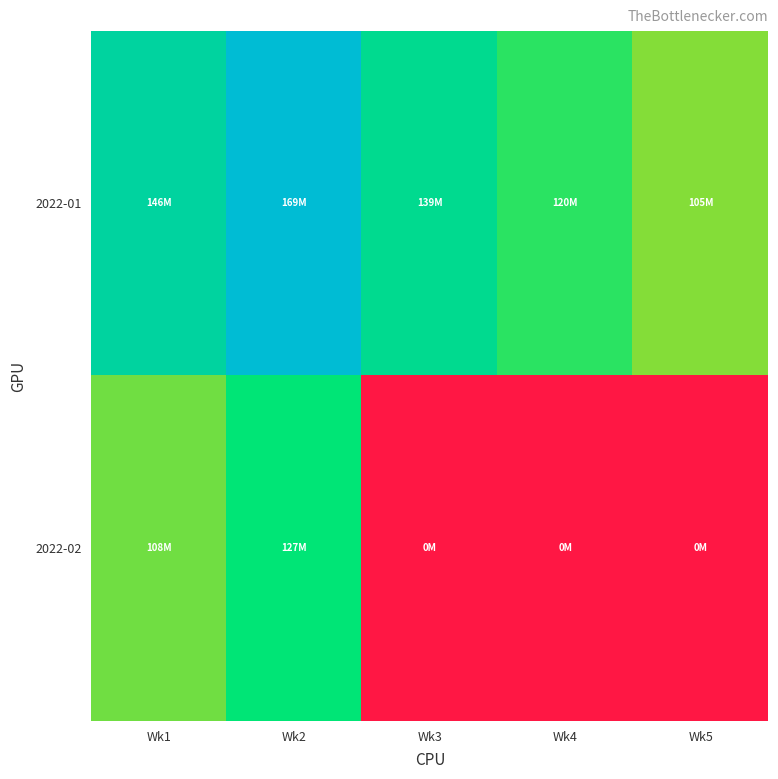

Reading right to left, extract all data points from this chart.

2022-01: Wk5=105180504.0	Wk4=119851040.0	Wk3=138548750.9	Wk2=169468516.6	Wk1=145954507.4
2022-02: Wk5=0.0	Wk4=0.0	Wk3=0.0	Wk2=127194064.0	Wk1=108317330.3